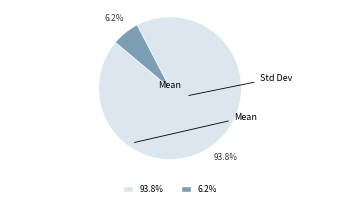

Is there any slice that represents more than half of the pie?

Yes